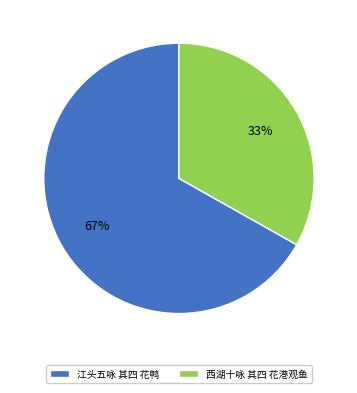

How many segments does this pie chart have?

2